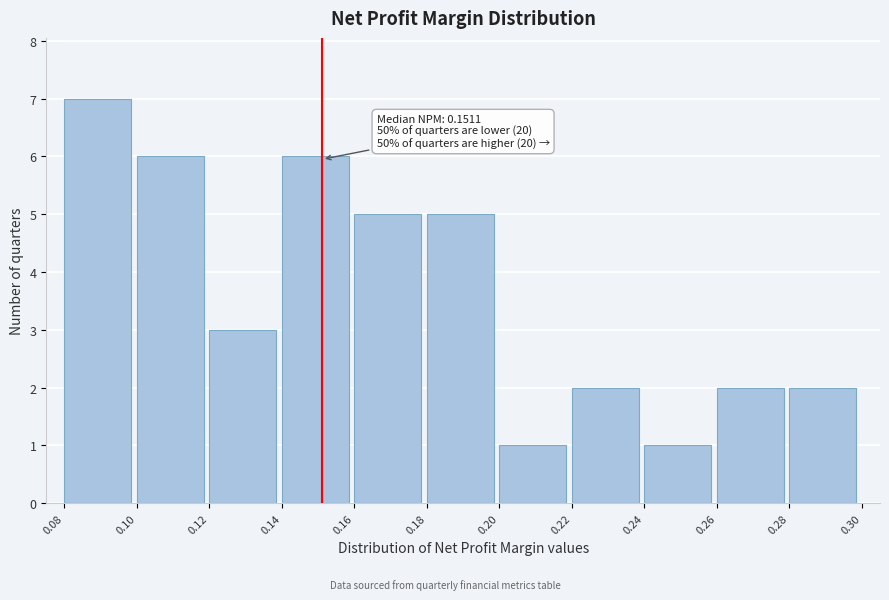

Over which range of the x-axis is the bar tallest?

0.08 to 0.10